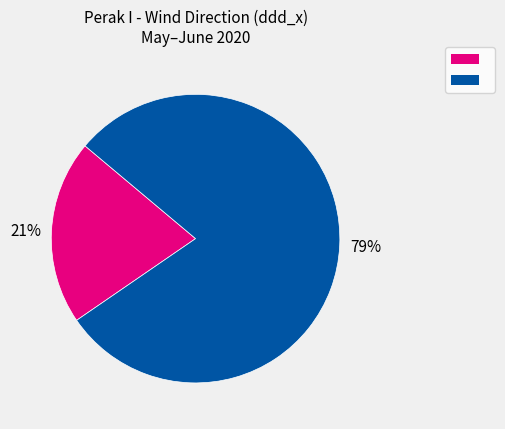

Is there any slice that represents more than half of the pie?

Yes